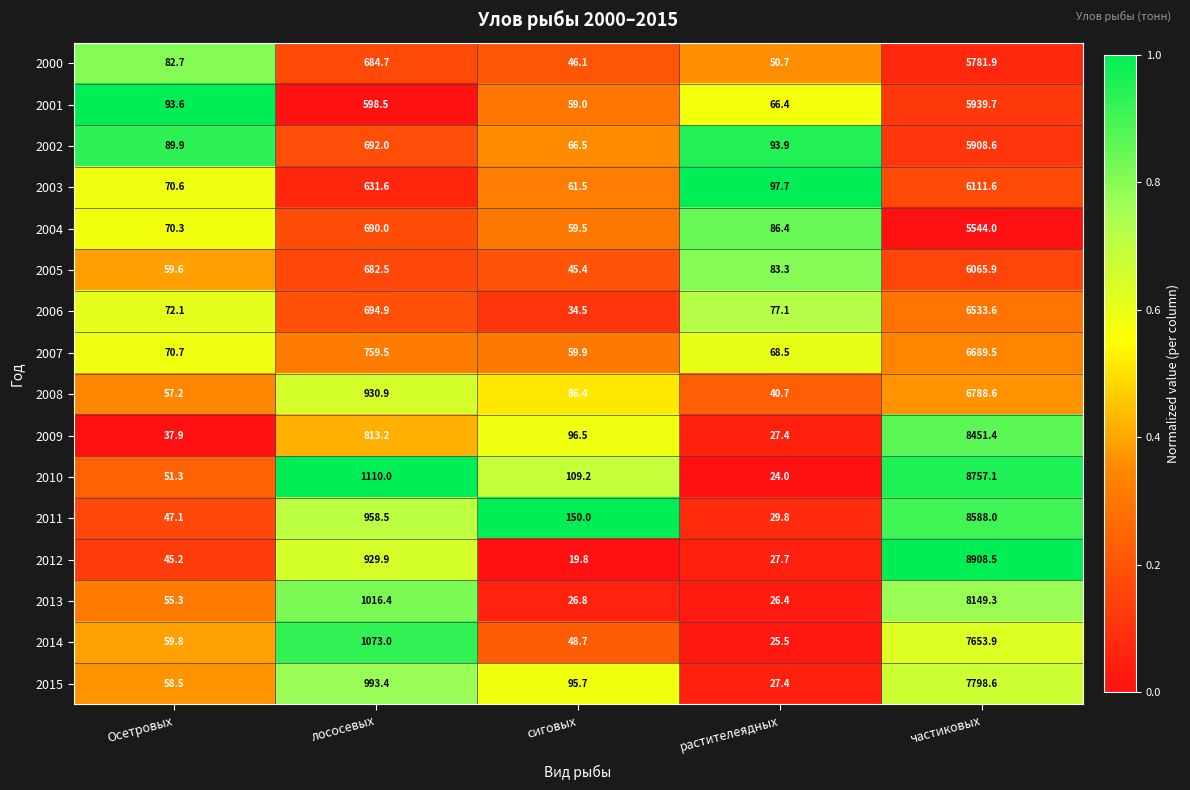

Read the 2008 value at частиковых.

6788.6